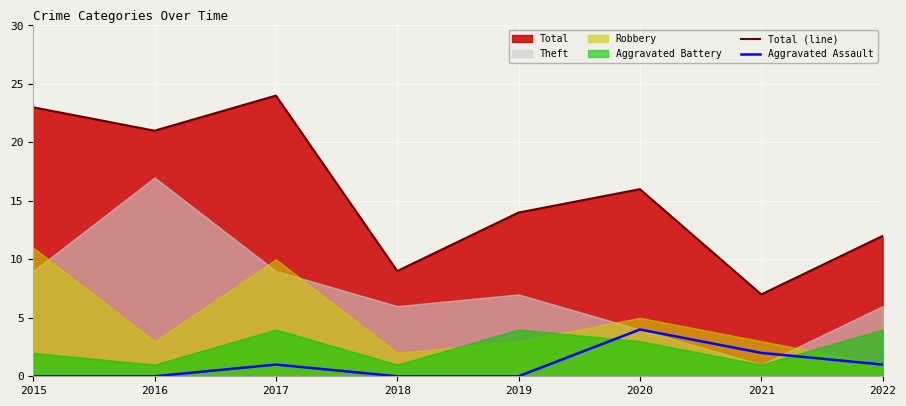

Reading left to right, extract all data points from this chart.

Total (line): 2015=23	2016=21	2017=24	2018=9	2019=14	2020=16	2021=7	2022=12
Aggravated Assault: 2015=0	2016=0	2017=1	2018=0	2019=0	2020=4	2021=2	2022=1